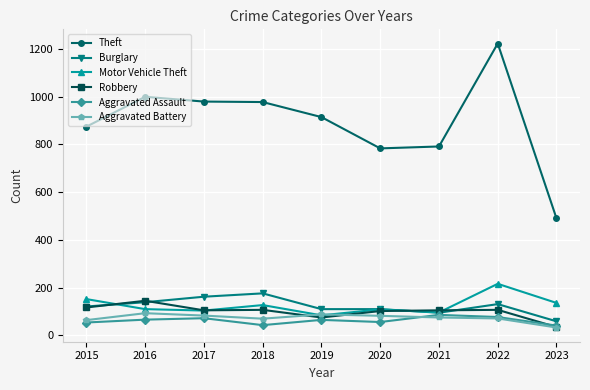

In Aggravated Battery, how many points are higher than both neighbors (excluding endpoints)?

2